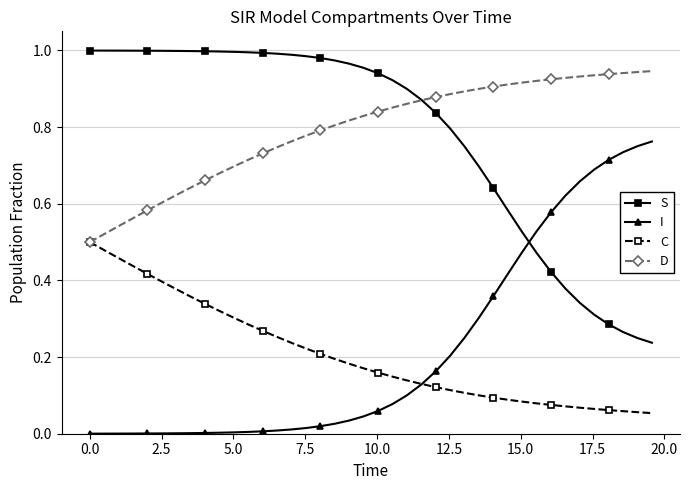

True or false: I and S cross at least once.

True